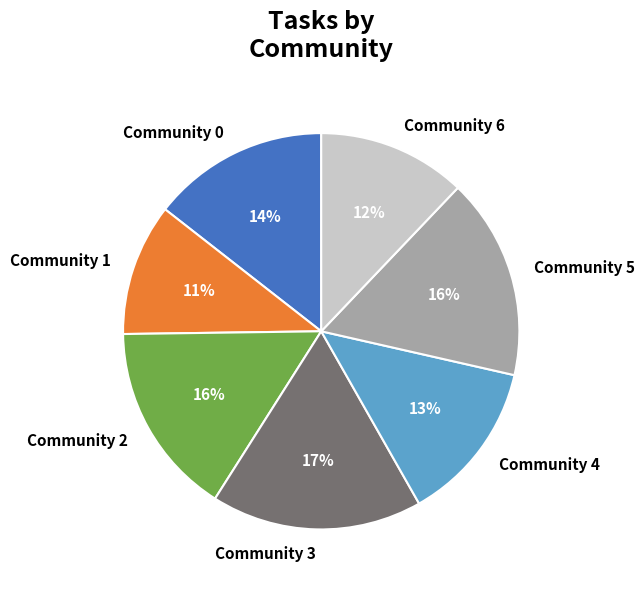

The Community 6 slice represents 12% of the pie. True or false?

True